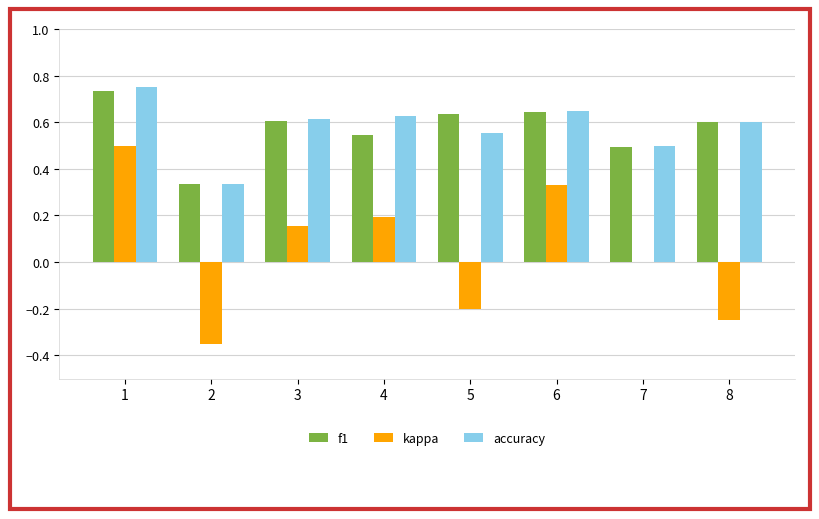

At which category does the chart reach its peak across all series?

1